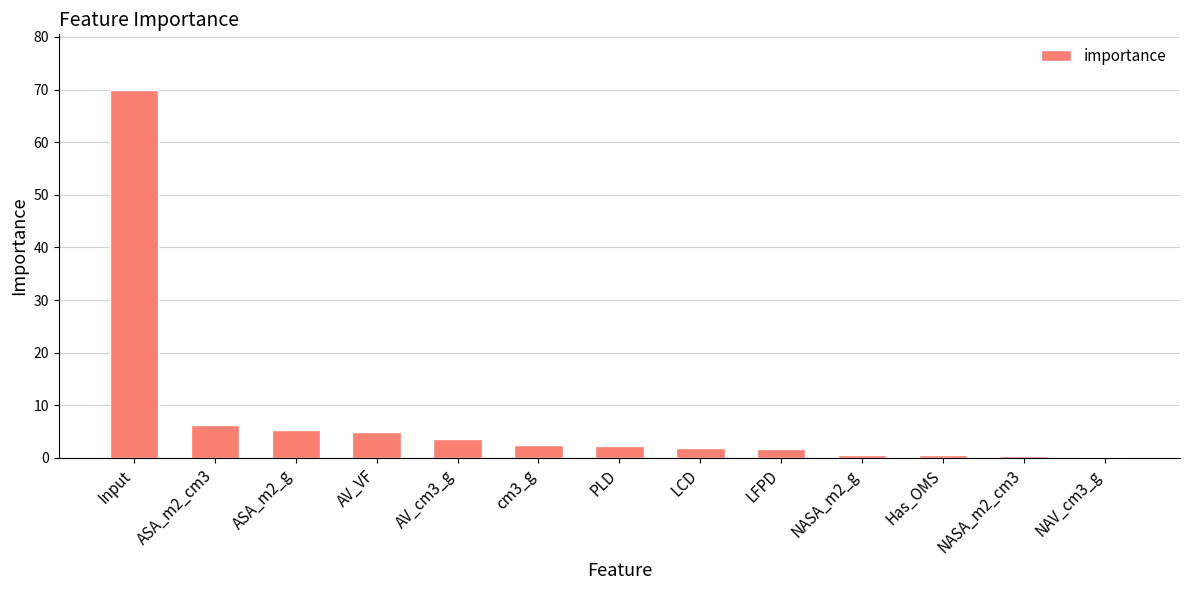

What is the greatest value displayed?

70.0